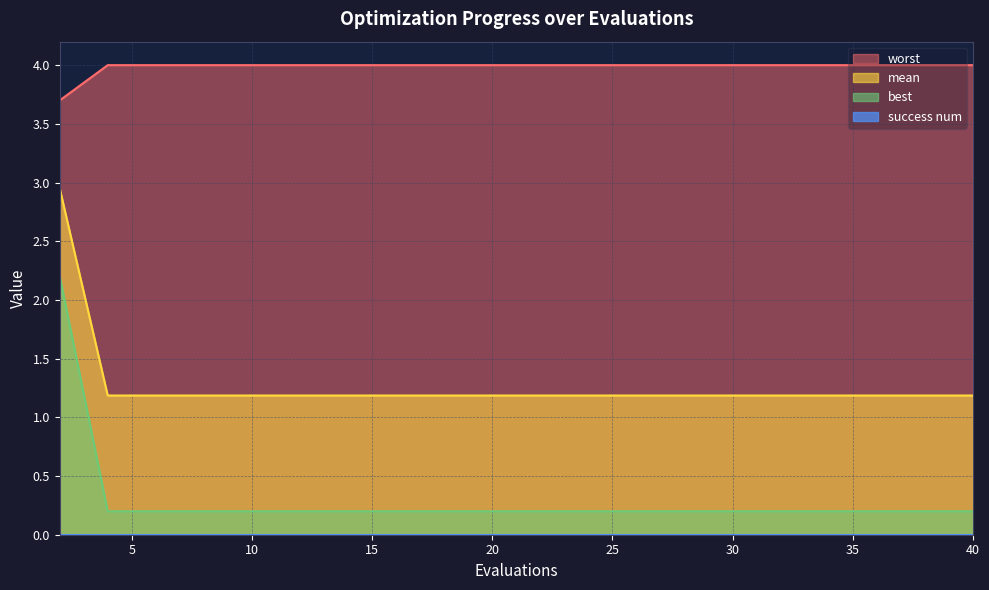

Which series has the largest total across all categories?

worst